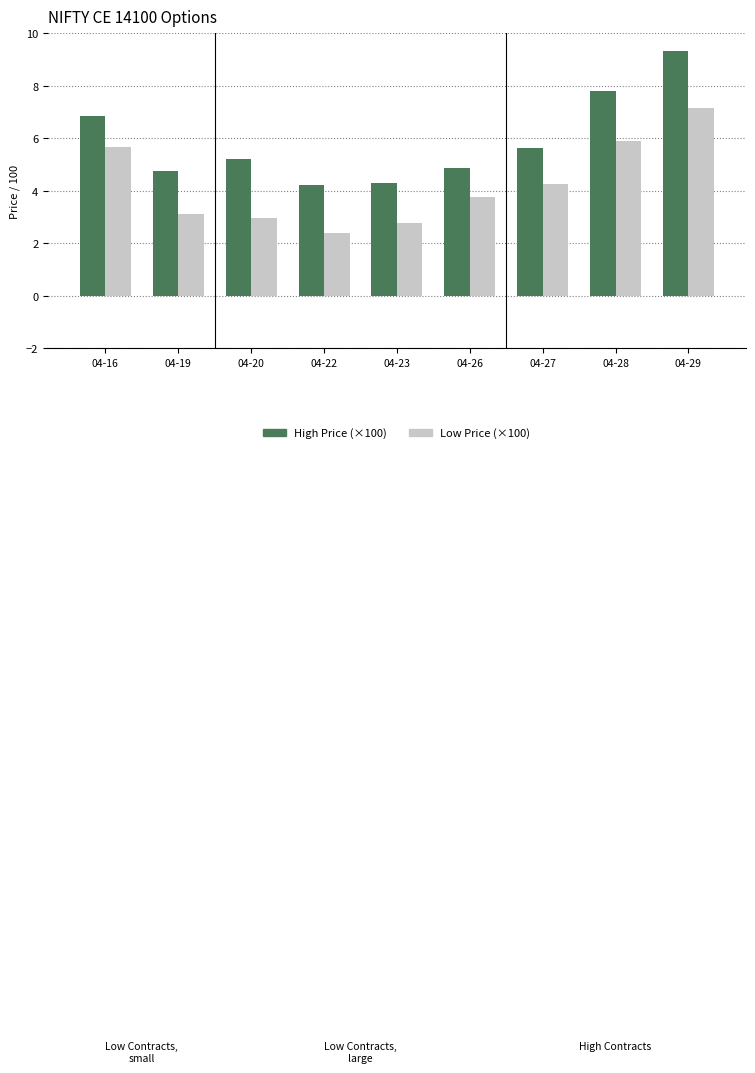

What are all the series names shown in the legend?

High Price (×100), Low Price (×100)